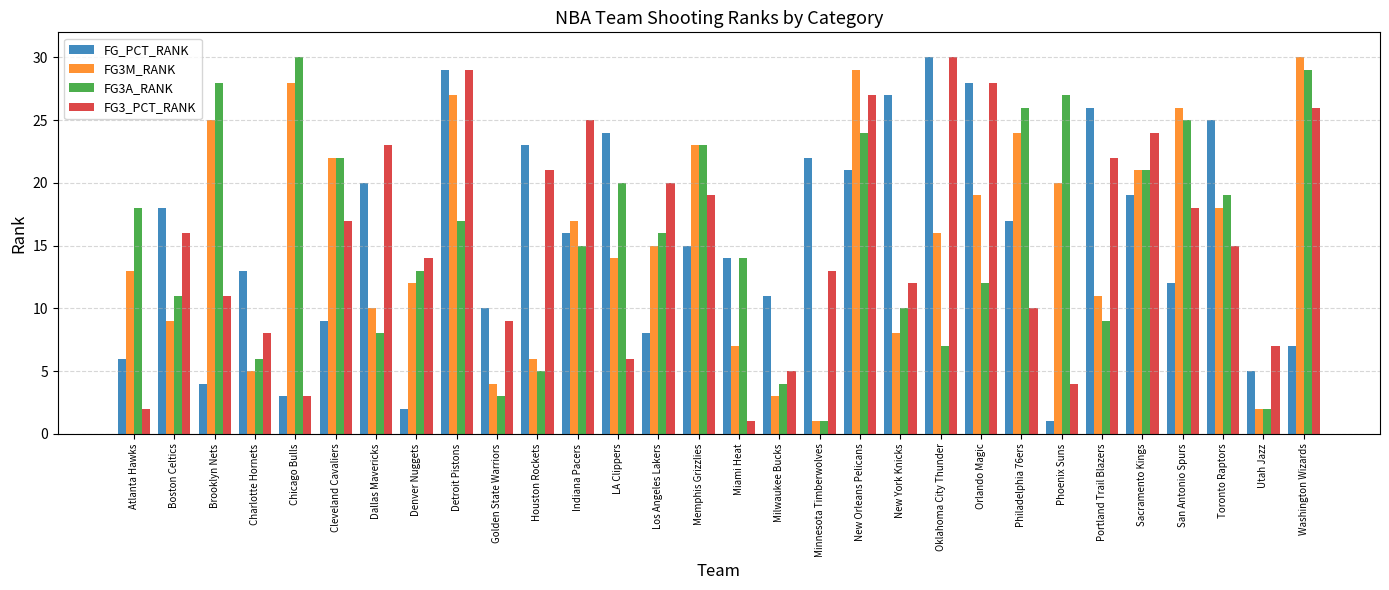

Where does the FG3A_RANK series first go above 16?

Atlanta Hawks